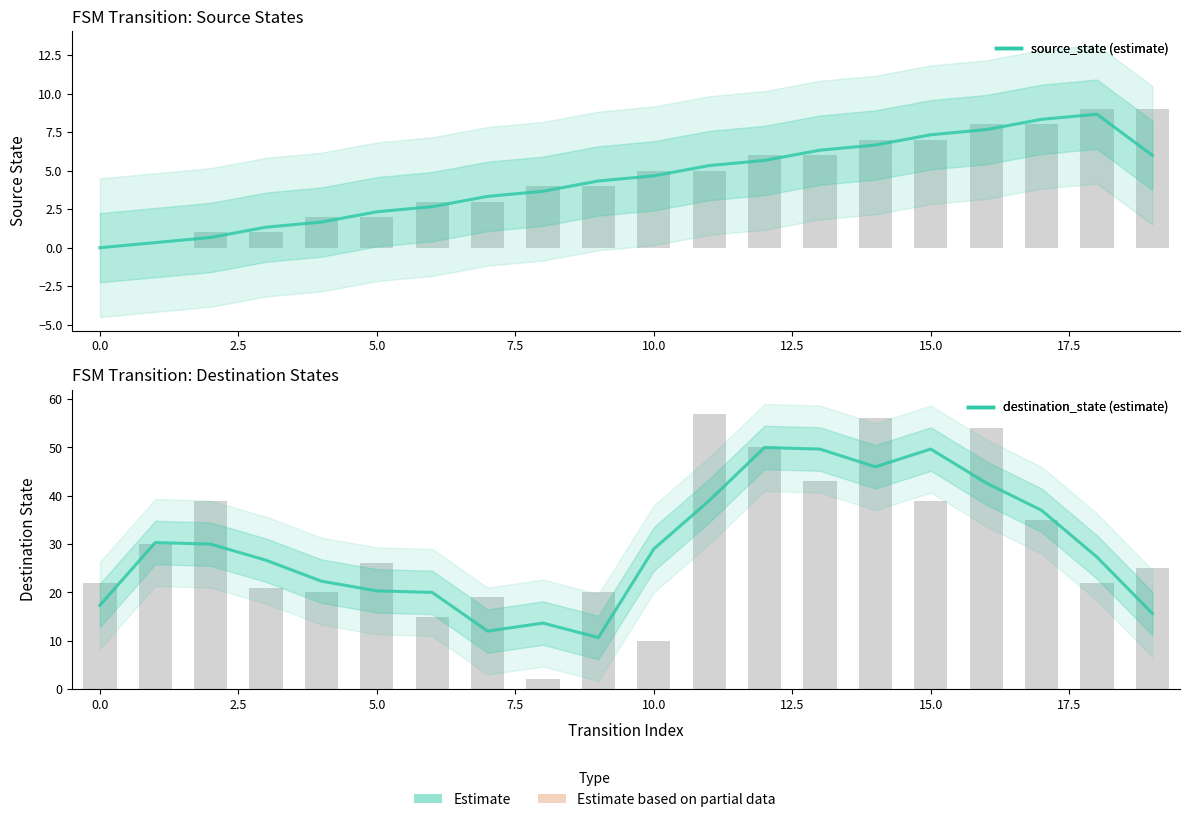

Are the bars grouped side by side (vs. stacked)?

Yes